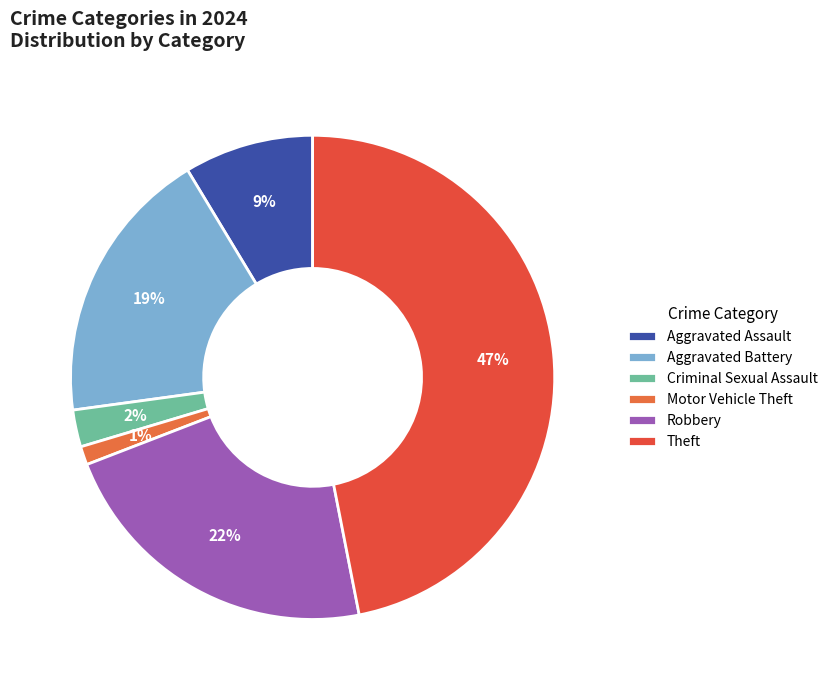

Rank the categories by value from highest to lowest.

Theft, Robbery, Aggravated Battery, Aggravated Assault, Criminal Sexual Assault, Motor Vehicle Theft